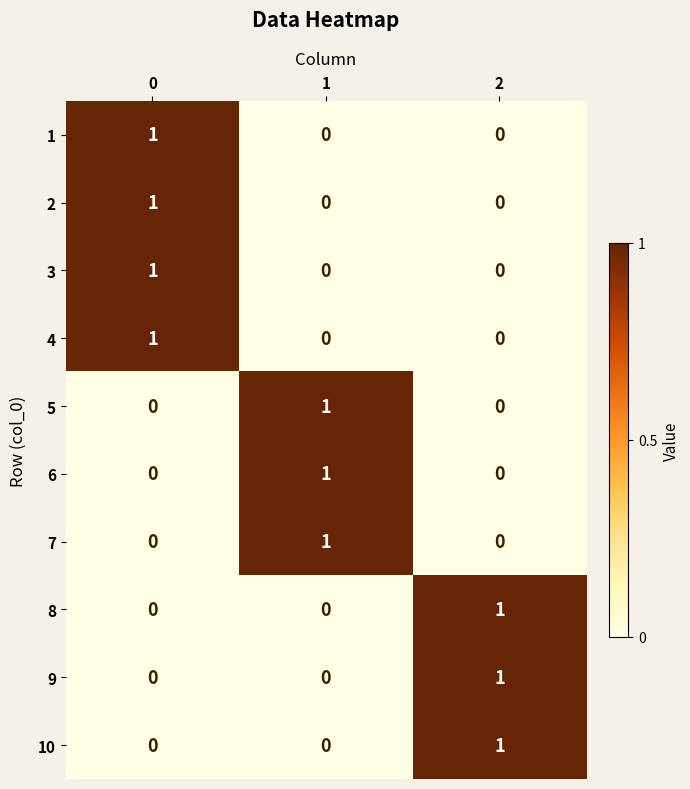

Reading right to left, transcribe all the data shown in this chart.

1: 2=0	1=0	0=1
2: 2=0	1=0	0=1
3: 2=0	1=0	0=1
4: 2=0	1=0	0=1
5: 2=0	1=1	0=0
6: 2=0	1=1	0=0
7: 2=0	1=1	0=0
8: 2=1	1=0	0=0
9: 2=1	1=0	0=0
10: 2=1	1=0	0=0